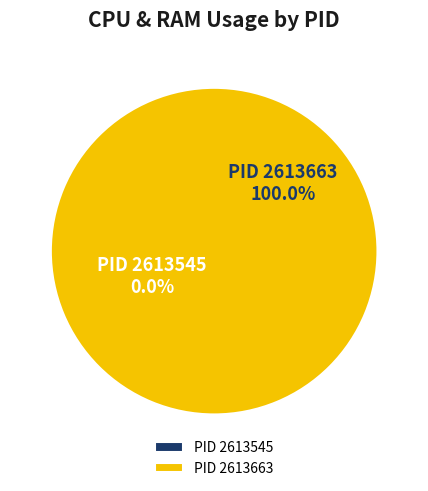

How many slices are in this pie chart?

2